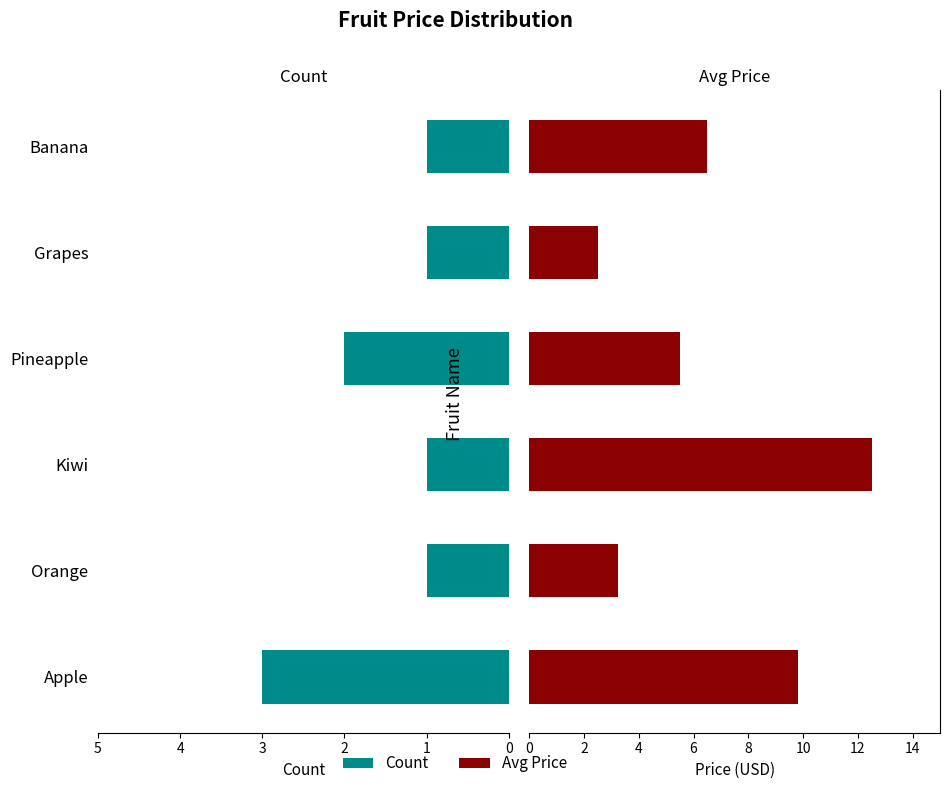

At Orange, list the series in order from smallest to largest.

Count, Avg Price